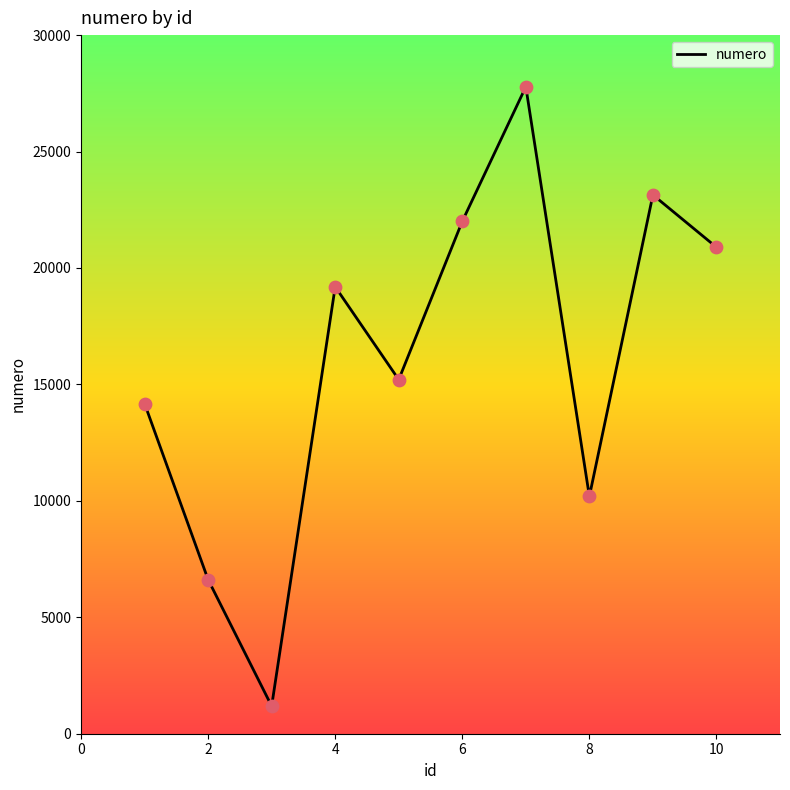

What is the maximum value shown in the chart?

27781